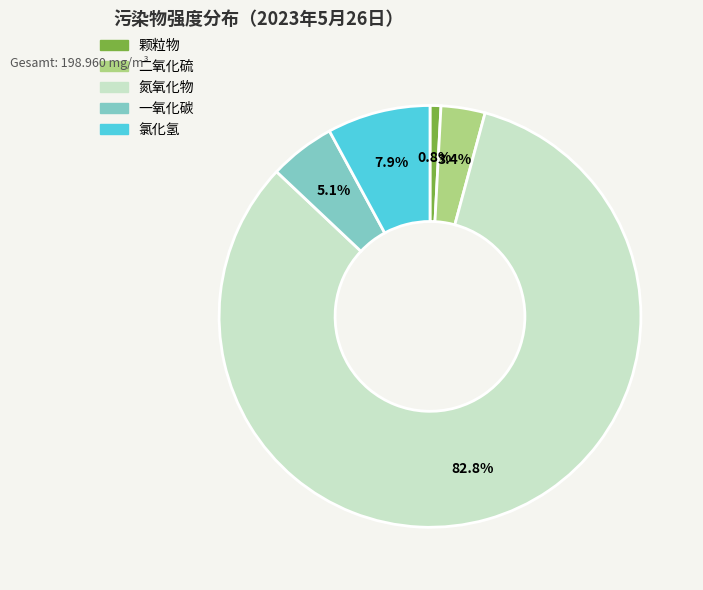

Rank the categories by value from highest to lowest.

氮氧化物, 氯化氢, 一氧化碳, 二氧化硫, 颗粒物